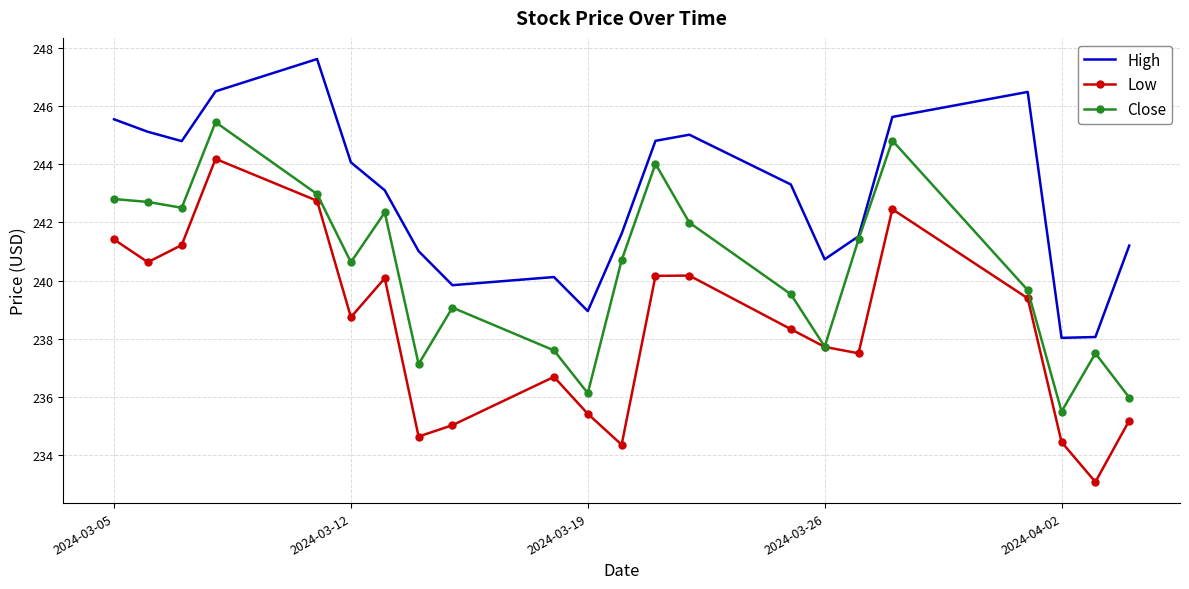

List the series in order of their overall mean, highest first.

High, Close, Low